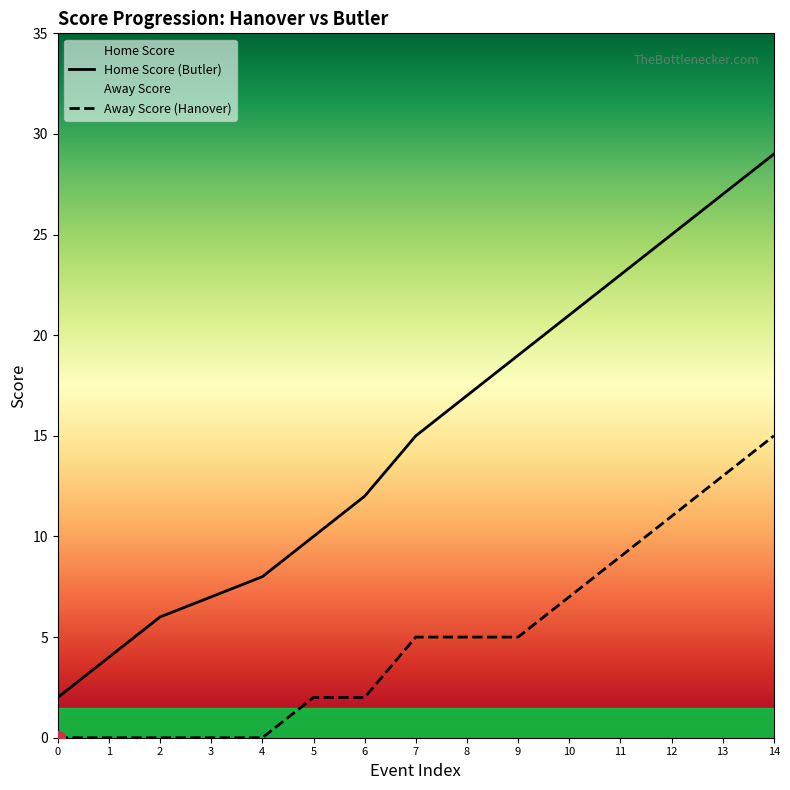

Reading left to right, transcribe all the data shown in this chart.

Home Score: 2	4	6	7	8	10	12	15	17	19	21	23	25	27	29
Away Score: 0	0	0	0	0	2	2	5	5	5	7	9	11	13	15